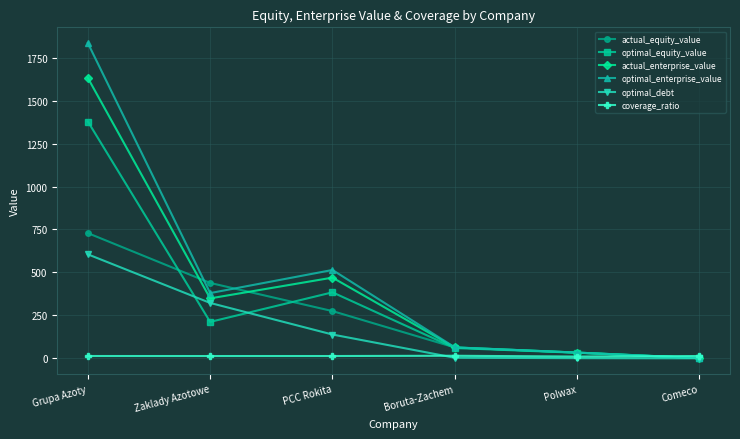

True or false: optimal_debt has a value of 605.5 at Grupa Azoty.

True